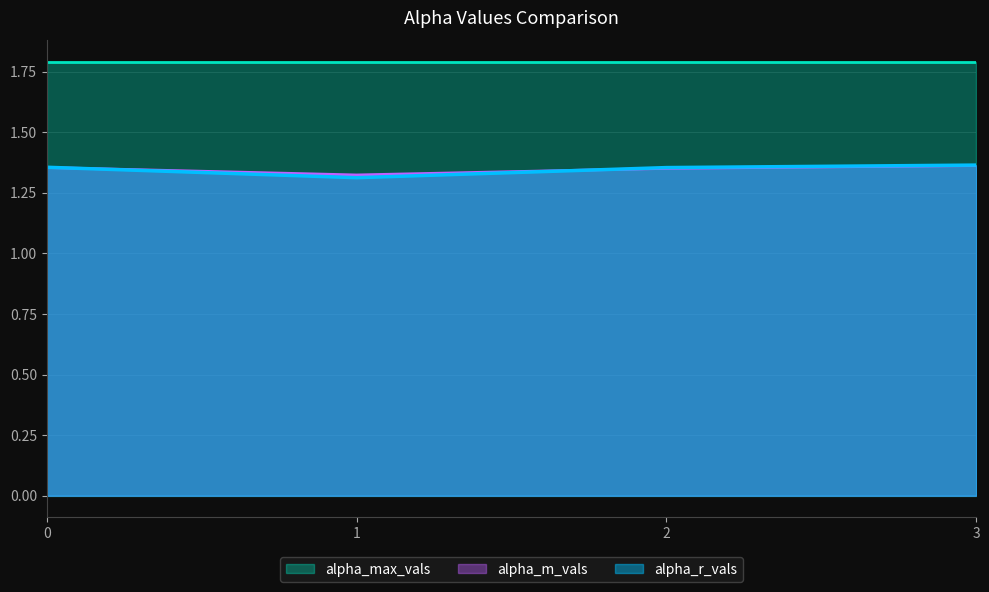

How many data points does each series have?

4